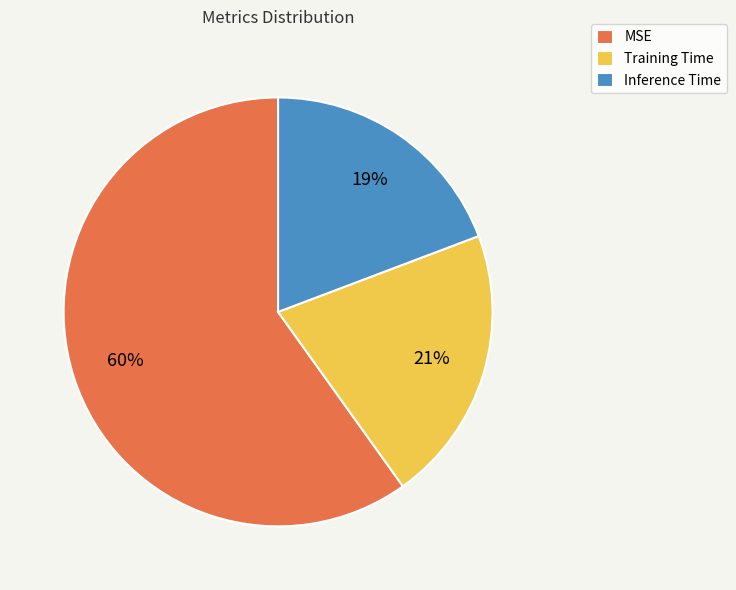

Is Training Time the majority of the pie?

No